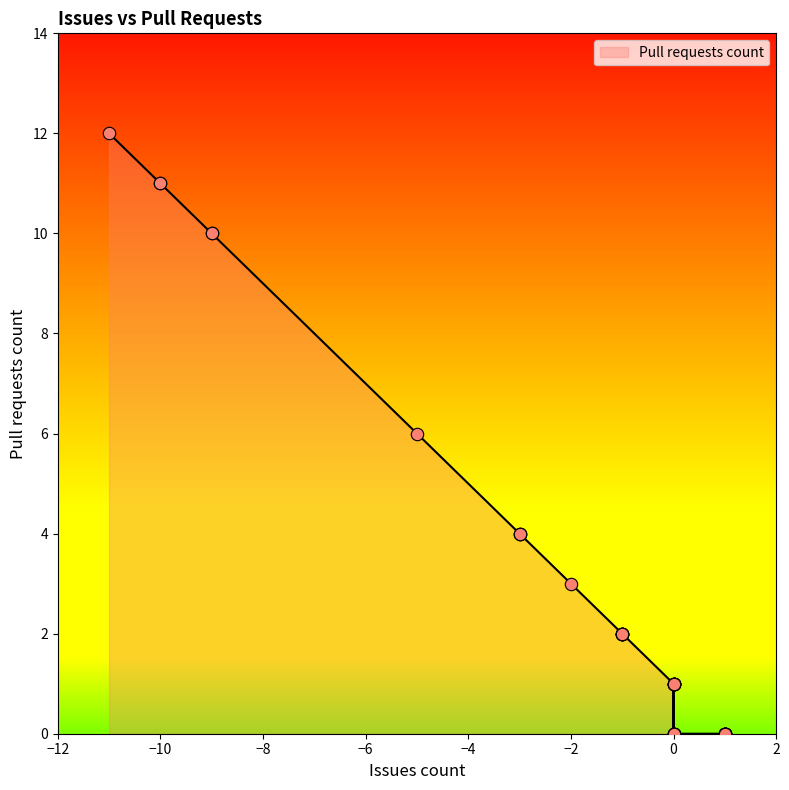

What is the ratio of the value at -10 to the value at -3?

2.8